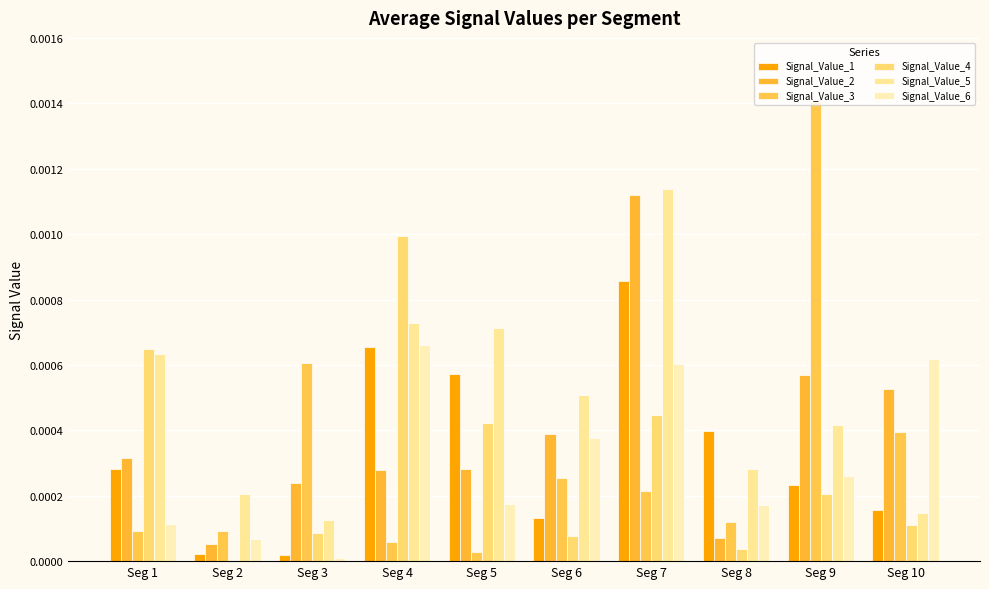

Count the number of data series in this chart.

6